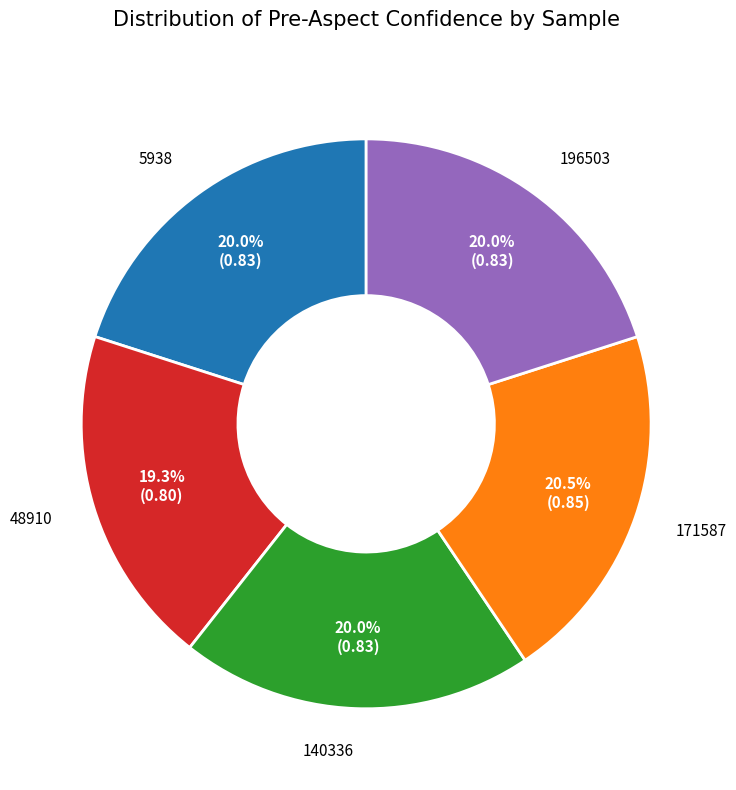

How many segments does this pie chart have?

5